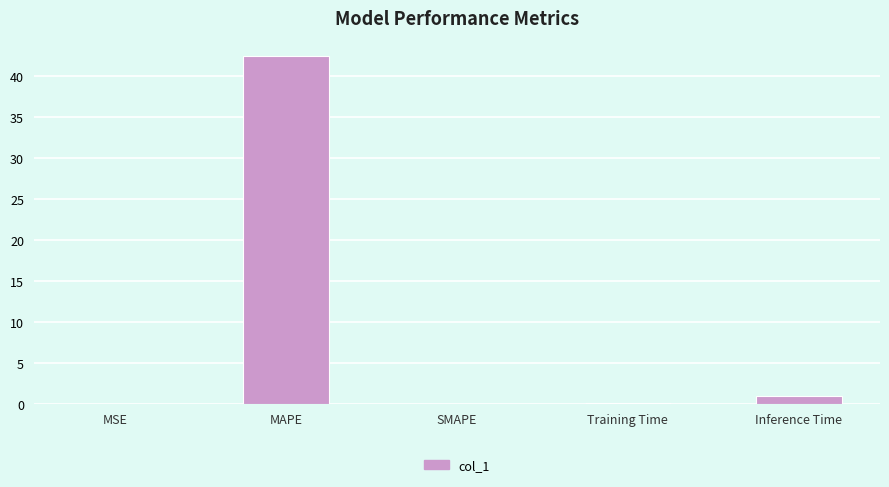

Between MSE and MAPE, which is larger?

MAPE